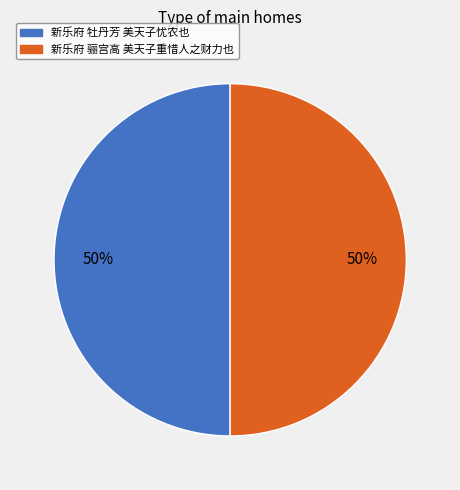

How many segments does this pie chart have?

2